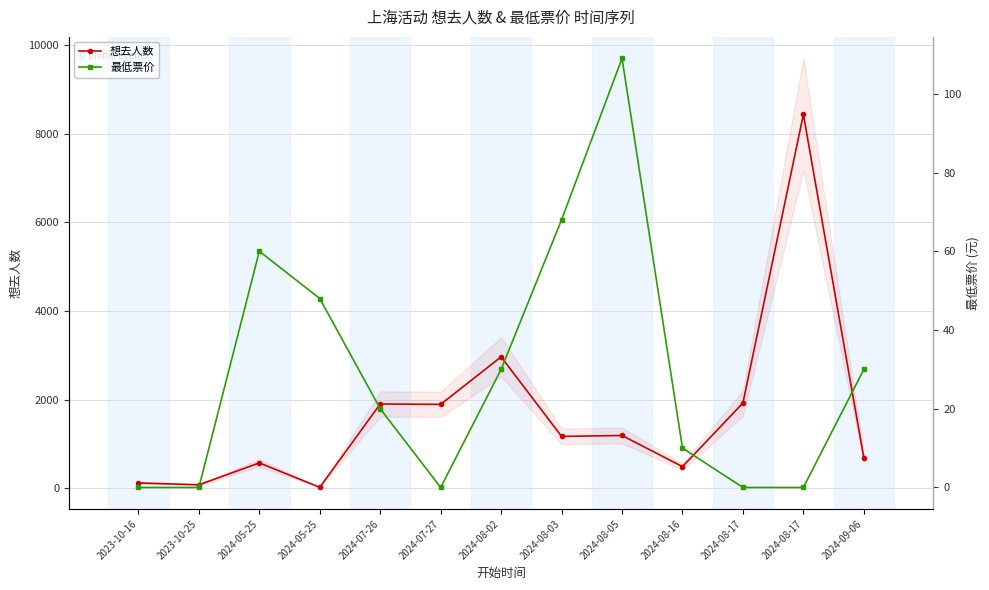

What is the average value of the 最低票价 series?

29